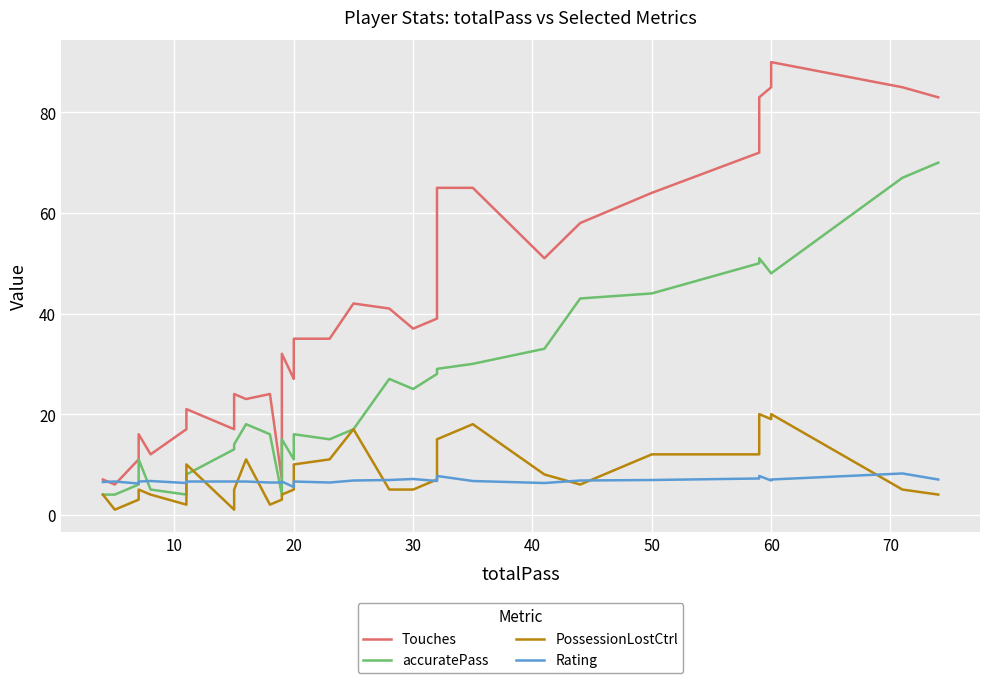

What is the difference between the second highest and minimum values in the Rating series?

2.2